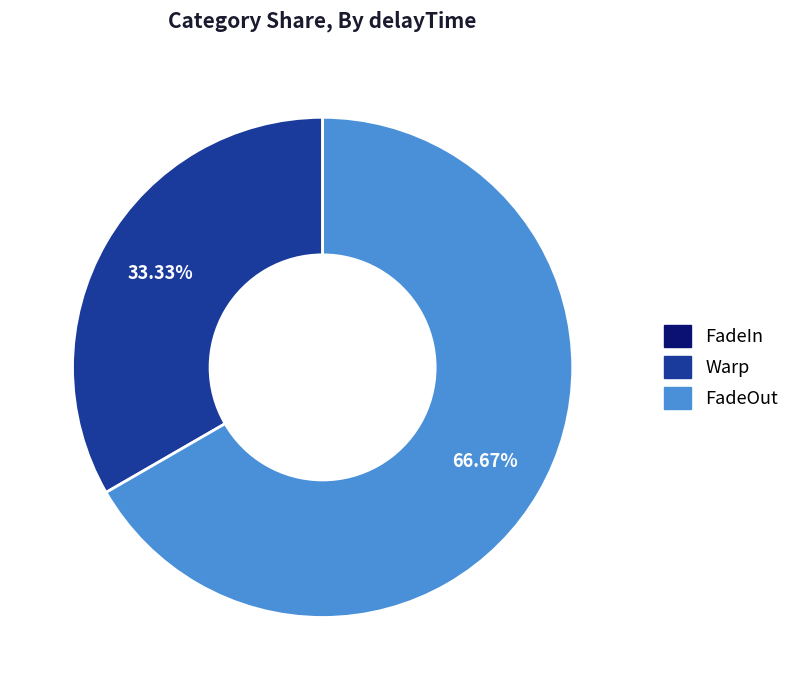

Between FadeOut and Warp, which is larger?

FadeOut